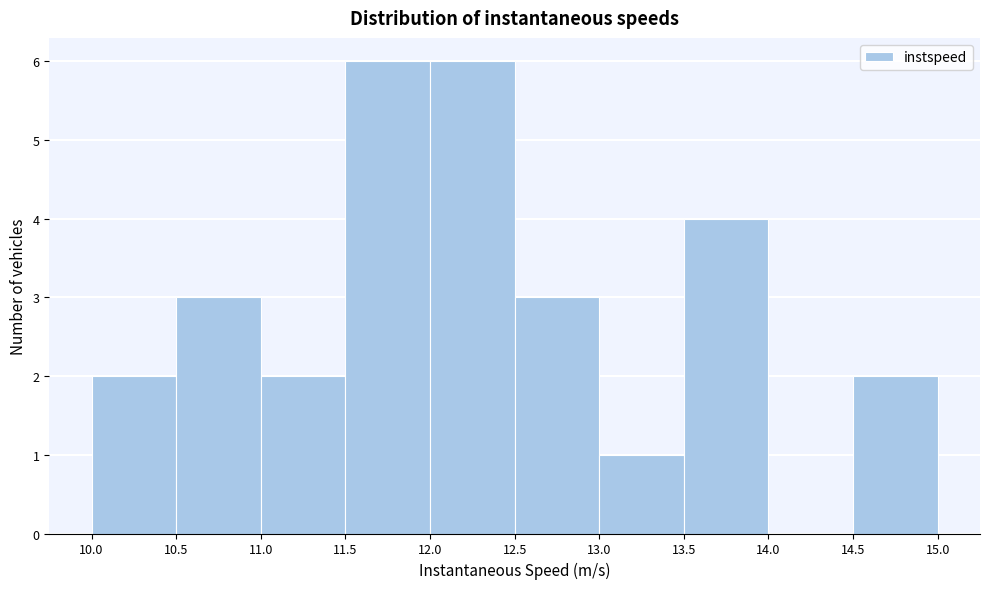

What is the height of the bar covering 13.5 to 14.0 on the x-axis? The values are not printed on the chart, so give them approximately, as read against the axis.

4